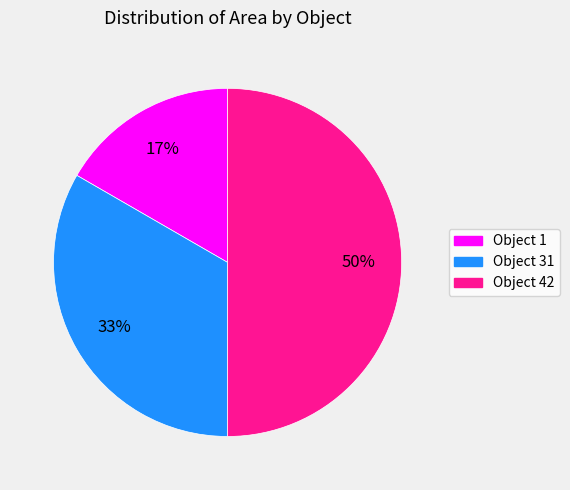

To the nearest percent, what is the average slice percentage?

33%